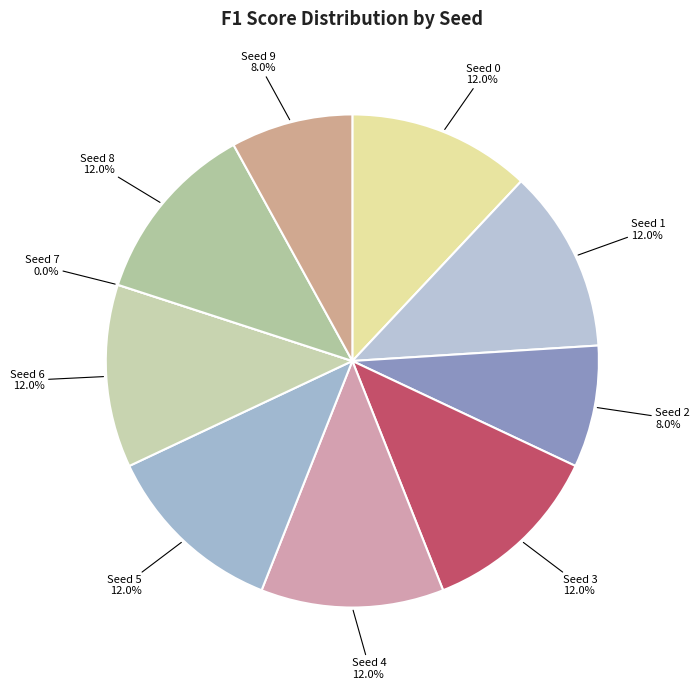

The Seed 8 slice represents 12% of the pie. True or false?

True